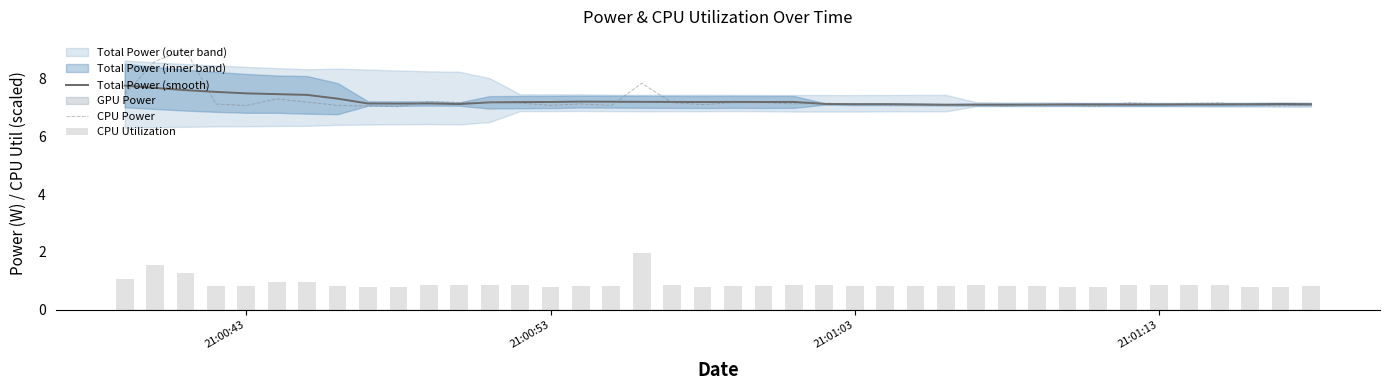

What is the value of the CPU Power bar at the 21st from the left?

7.2